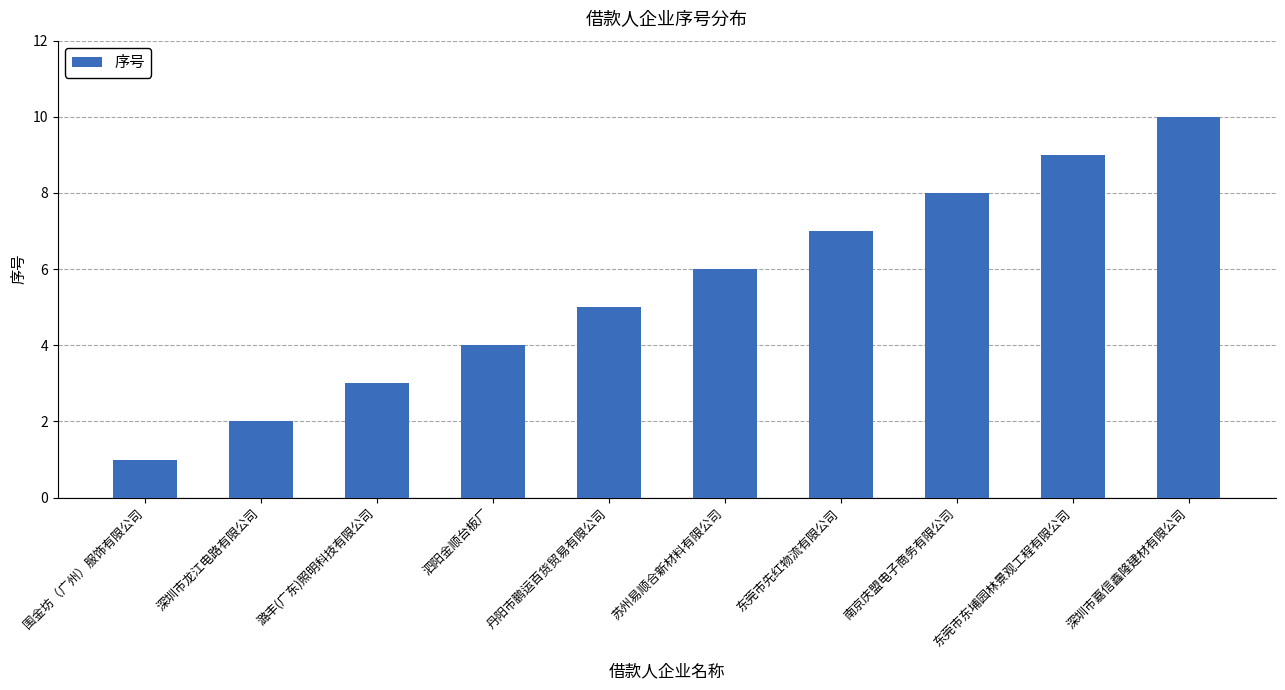

Read the value at 苏州易顺合新材料有限公司.

6